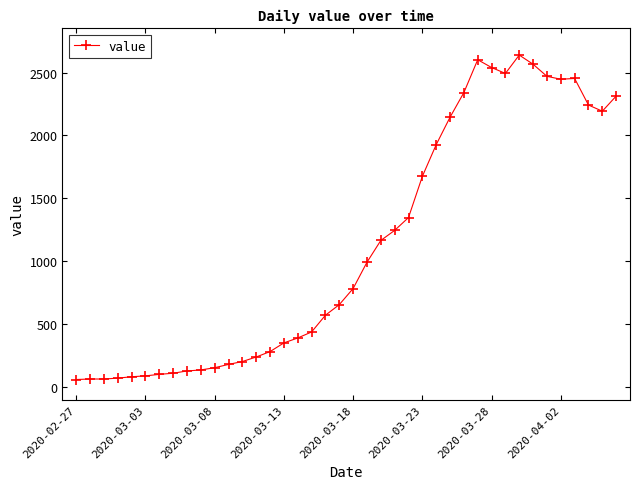

What is the value of the 27th point from the left?

1927